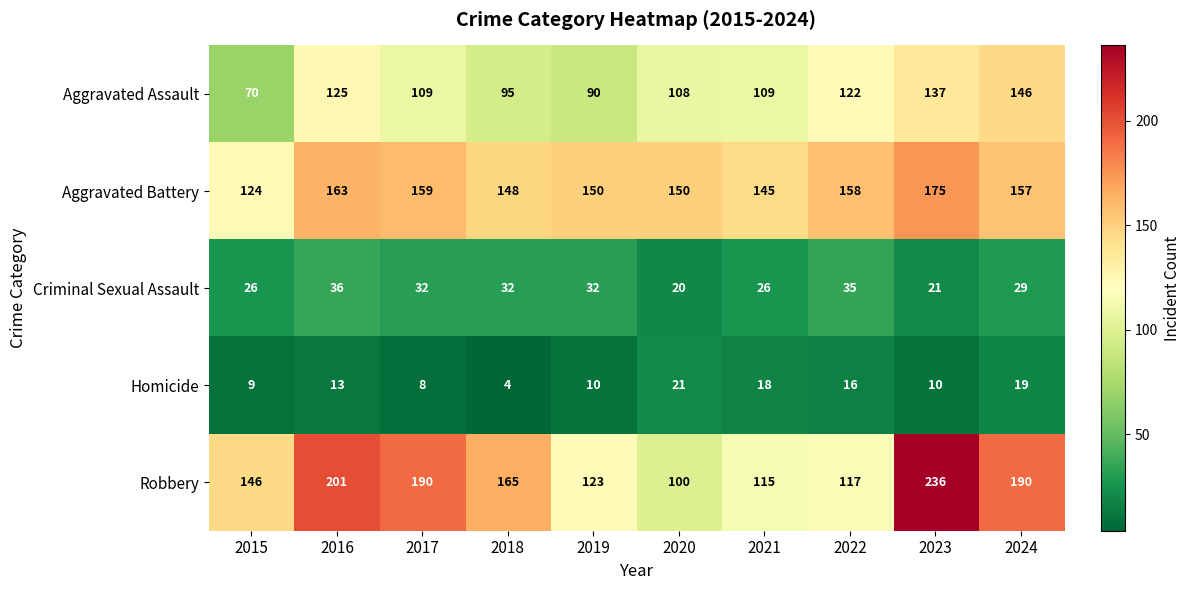

At 2019, list the series in order from smallest to largest.

Homicide, Criminal Sexual Assault, Aggravated Assault, Robbery, Aggravated Battery